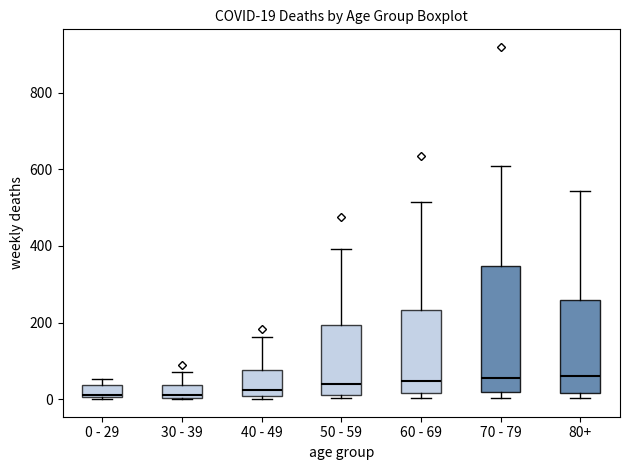

Comparing the boxes themselves (not the whiskers), which one is the tallest?

70 - 79